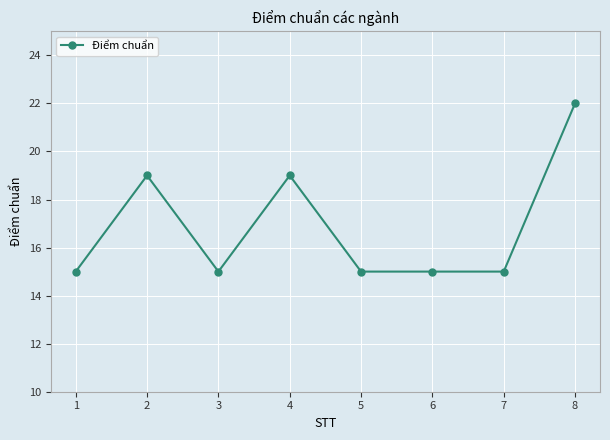

Reading left to right, extract all data points from this chart.

1=15	2=19	3=15	4=19	5=15	6=15	7=15	8=22